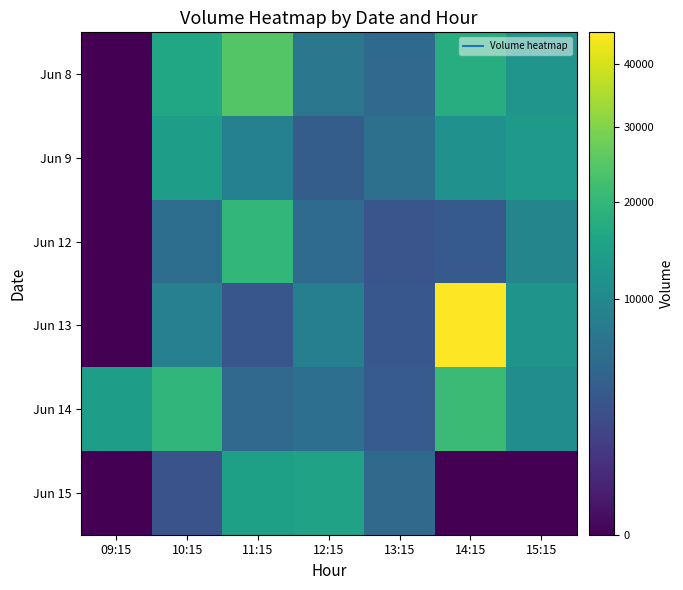

Rank the series by their maximum value, from highest to lowest.

Jun 13, Jun 8, Jun 14, Jun 12, Jun 15, Jun 9